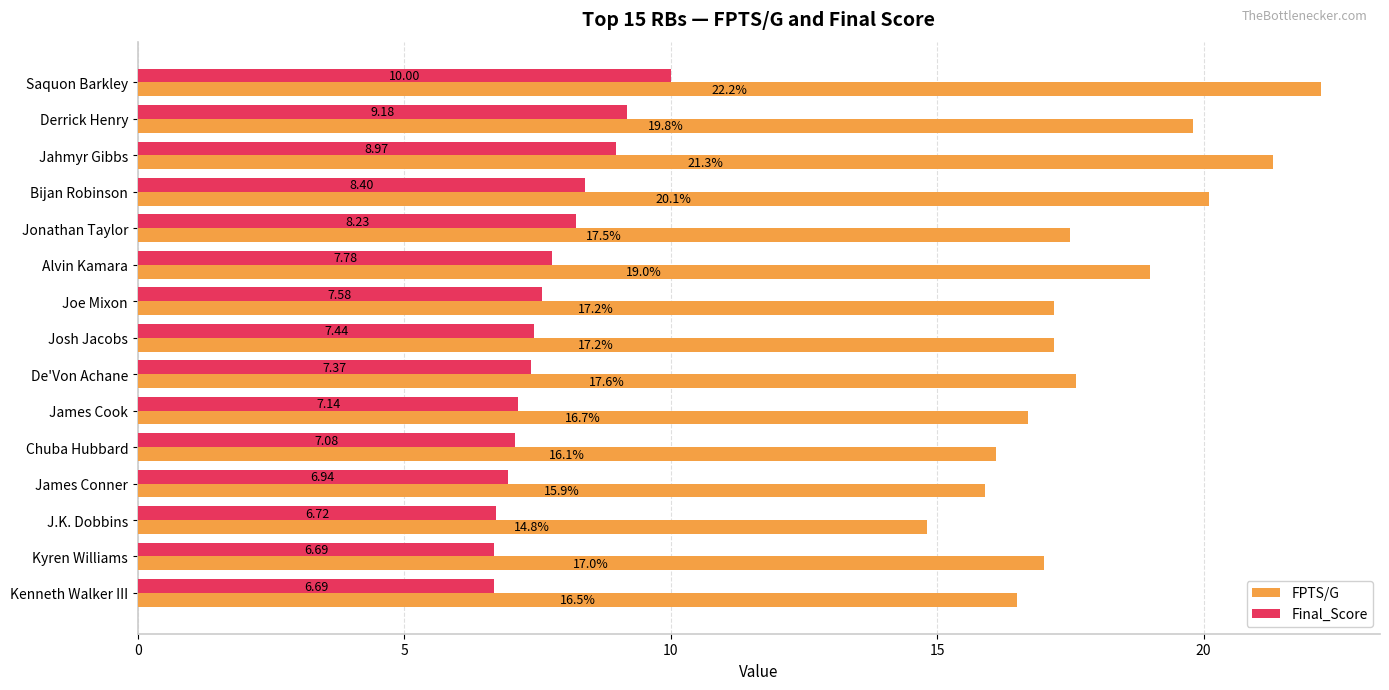

Which series has the largest total across all categories?

FPTS/G